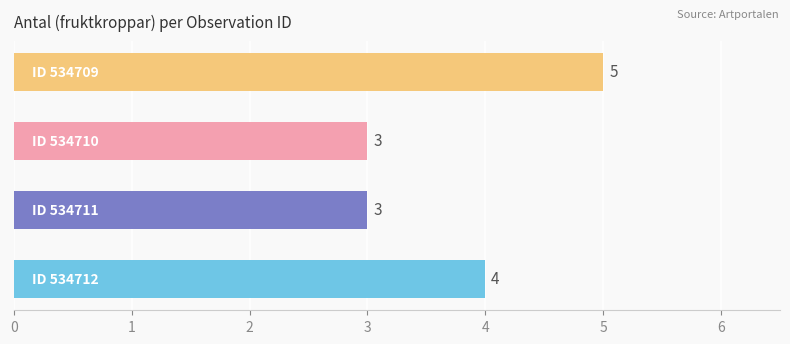

Count the values in the range 3 to 5.

4